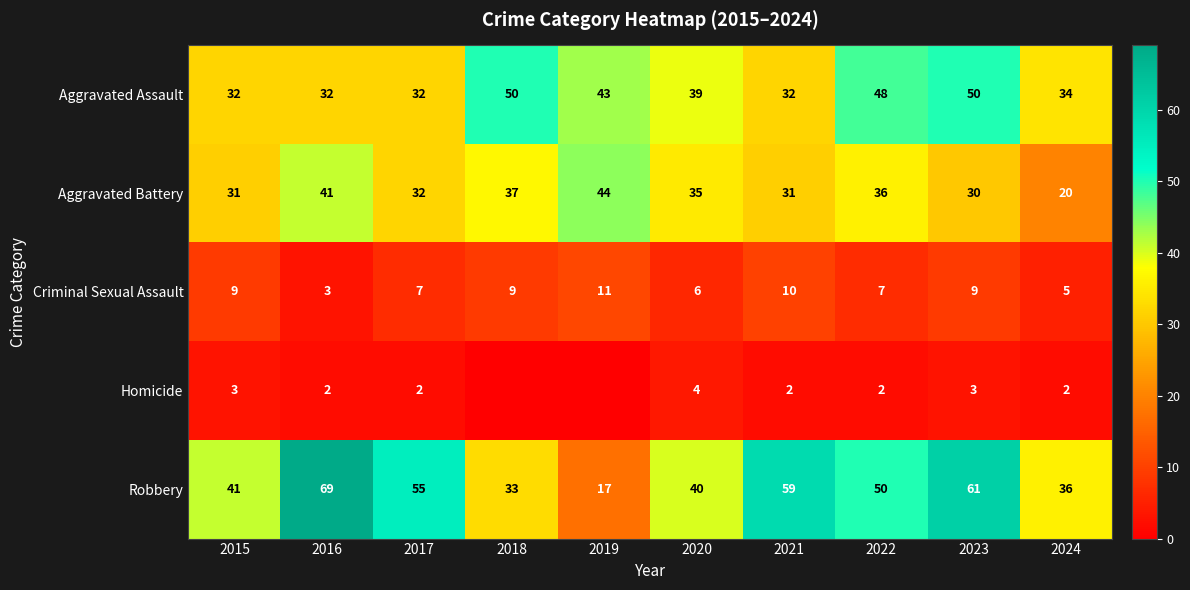

Is the value of Aggravated Assault at 2015 greater than the value of Criminal Sexual Assault at 2023?

Yes